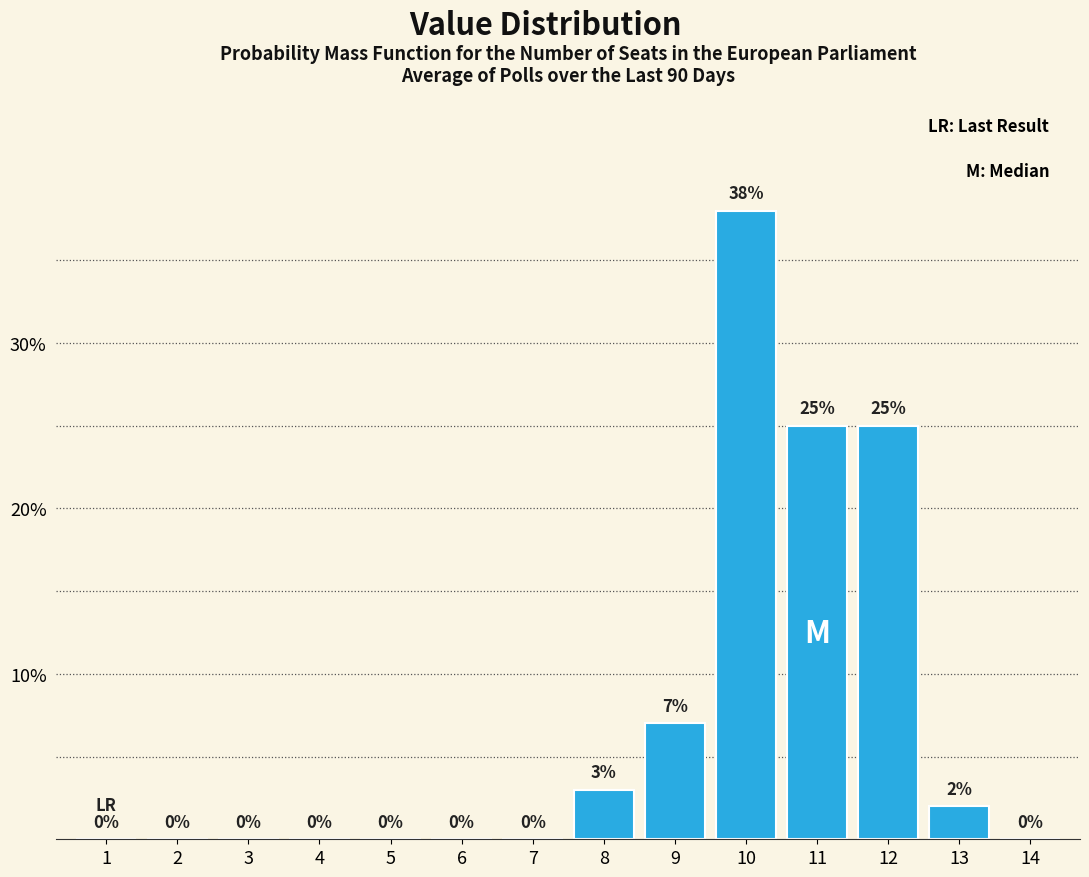

Reading right to left, transcribe all the data shown in this chart.

14=0	13=2	12=25	11=25	10=38	9=7	8=3	7=0	6=0	5=0	4=0	3=0	2=0	1=0